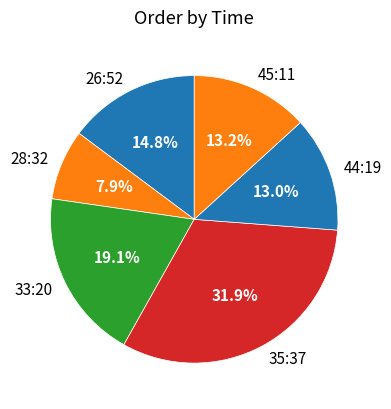

How many slices are in this pie chart?

6